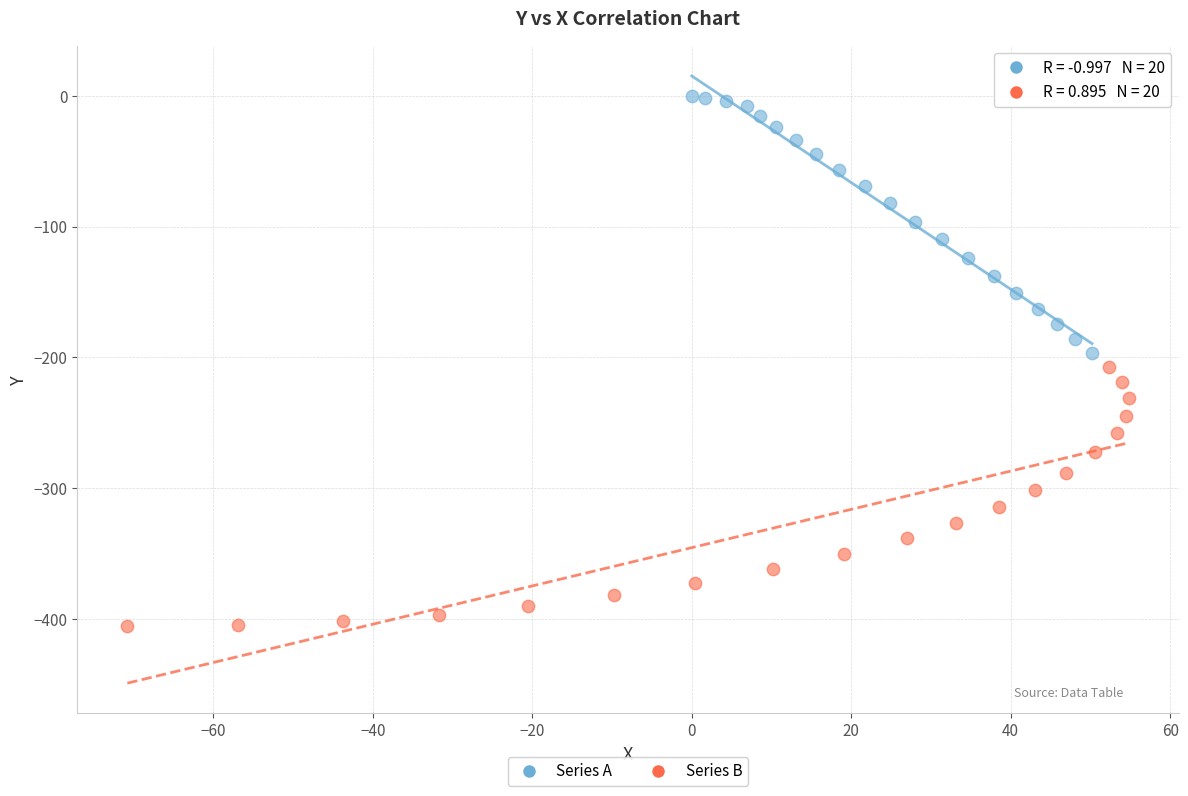

Which series contains the highest Y value?

Series A